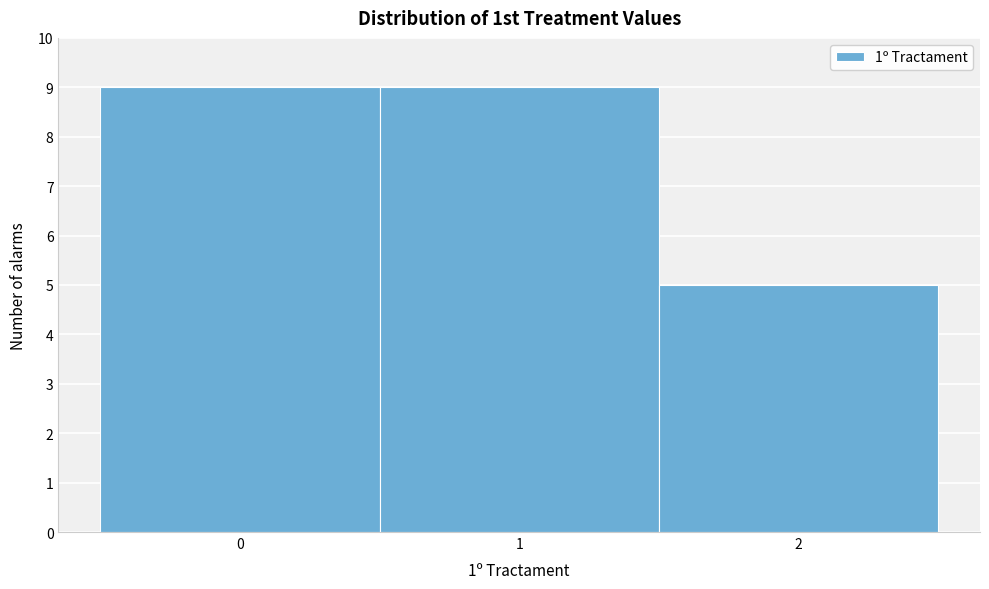

What is the height of the bar covering 1.5 to 2.5 on the x-axis? The values are not printed on the chart, so give them approximately, as read against the axis.

5